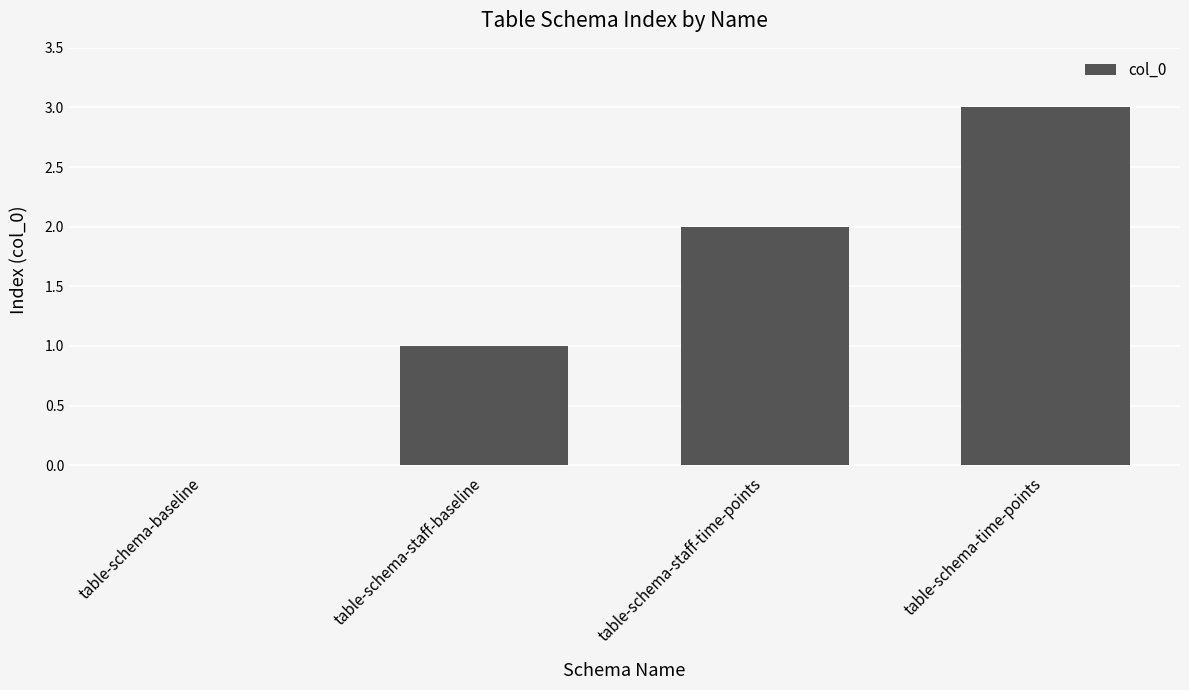

What is the sum of the values at table-schema-staff-time-points and table-schema-time-points?

5